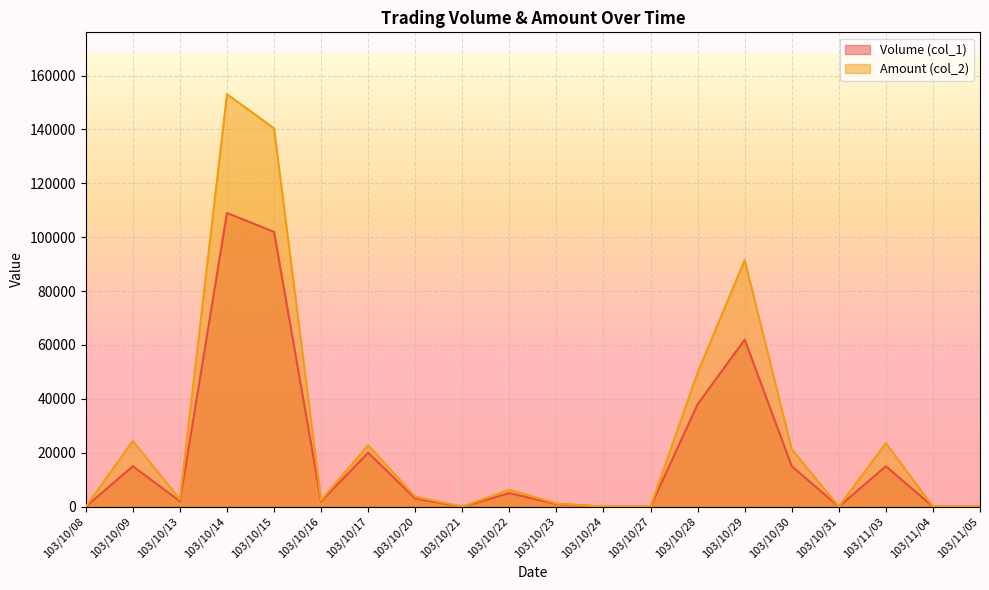

Reading right to left, transcribe all the data shown in this chart.

Volume (col_1): 0	0	15000	0	15000	62000	38000	0	0	1000	5000	0	3000	20000	2000	102000	109000	2000	15000	0
Amount (col_2): 0	0	23550	0	21300	91500	49740	0	0	1150	6250	0	3660	22800	2400	140420	153090	2640	24350	0